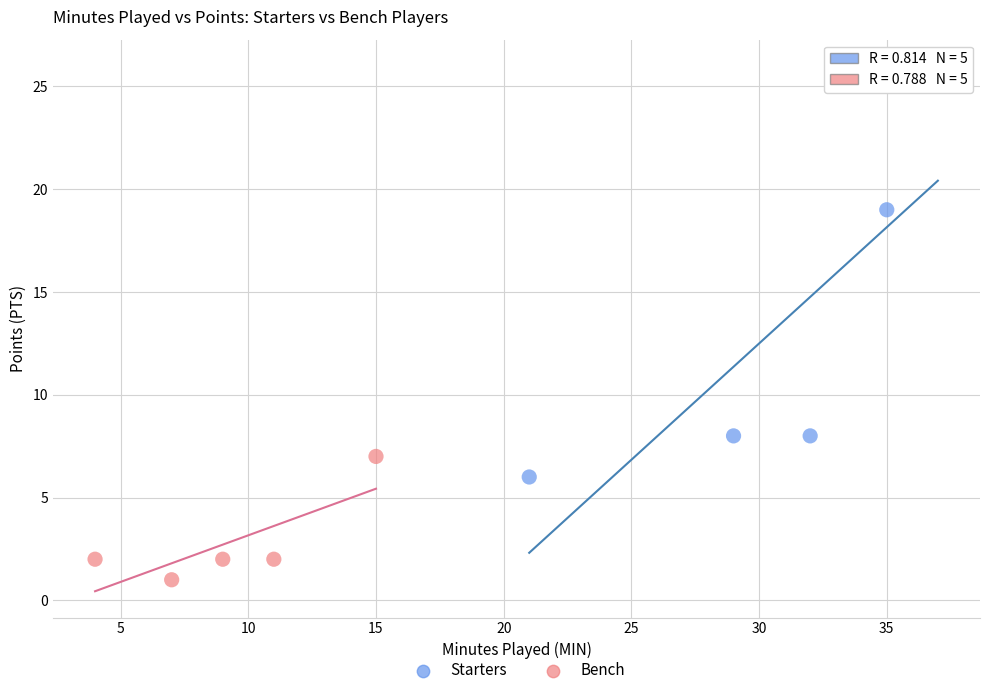

Which series has the largest Y range (max minus min)?

Starters